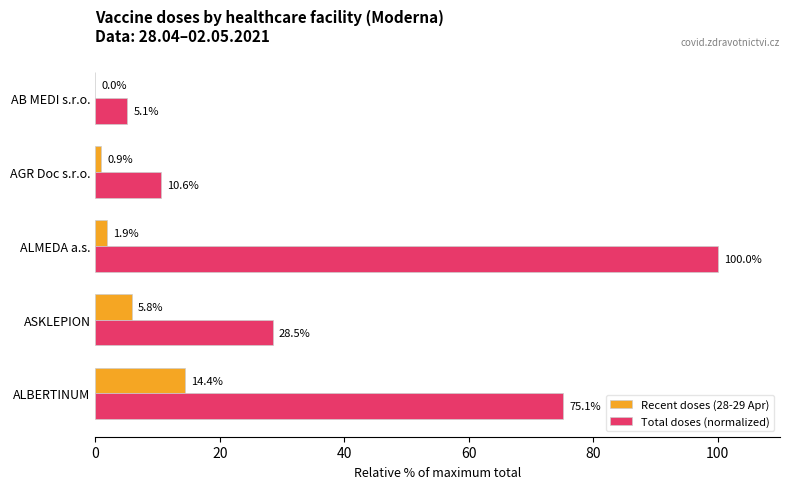

How many values in Recent doses (28-29 Apr) are above zero?

4